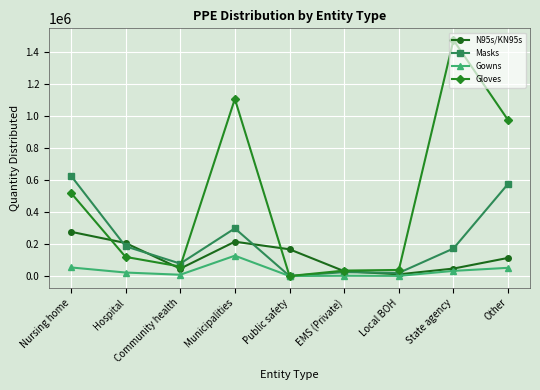

What are all the series names shown in the legend?

N95s/KN95s, Masks, Gowns, Gloves